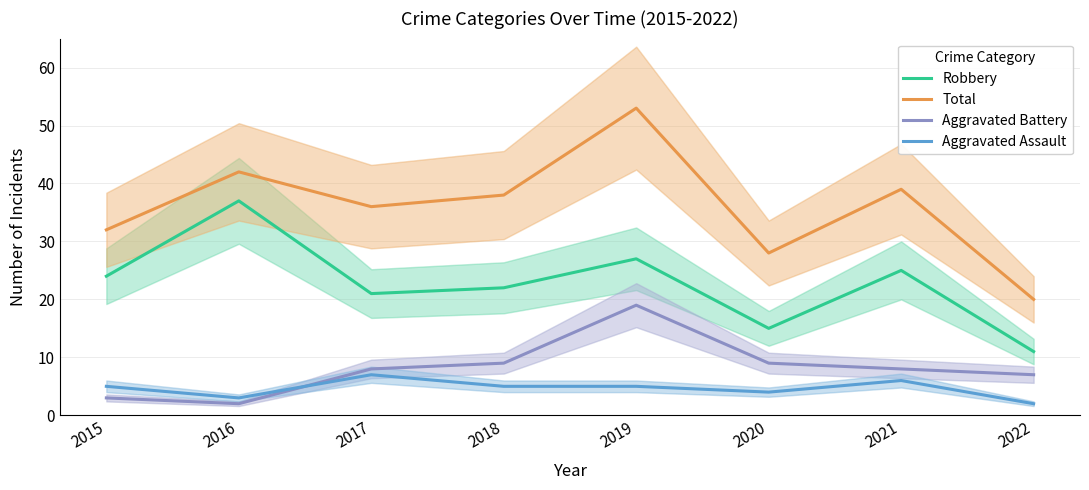

What is the total value across all series at 2020?

56